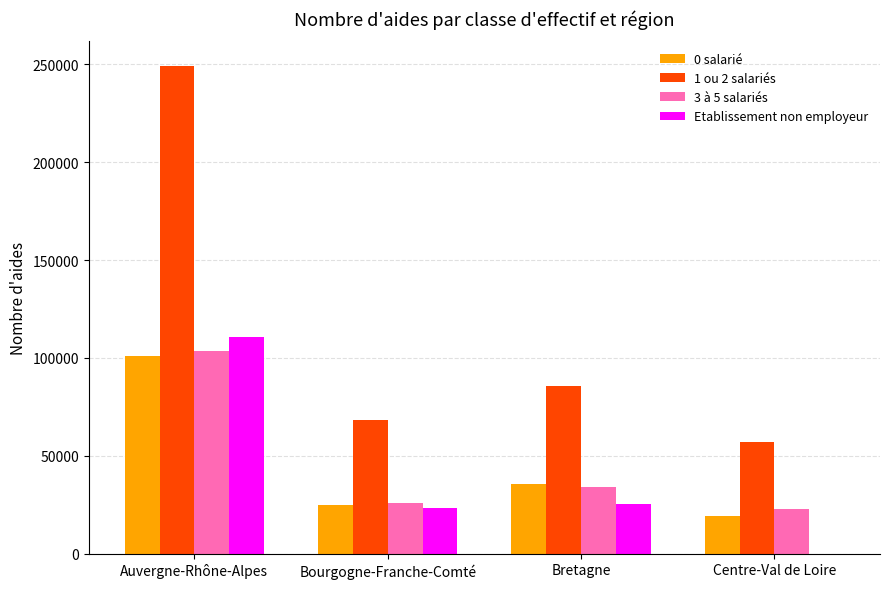

True or false: Etablissement non employeur has a value of 25370 at Bretagne.

True